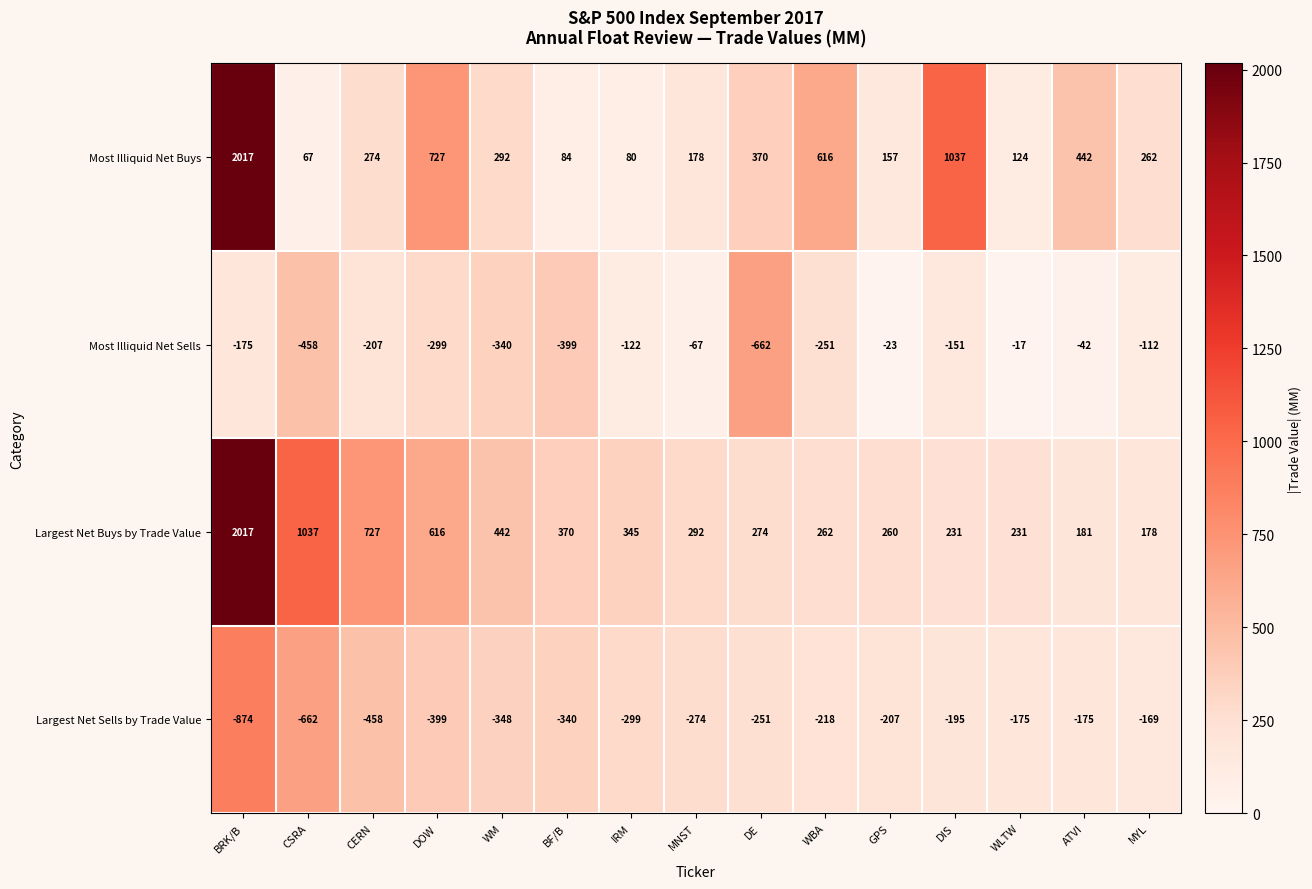

What is the minimum value shown in the chart?

-874